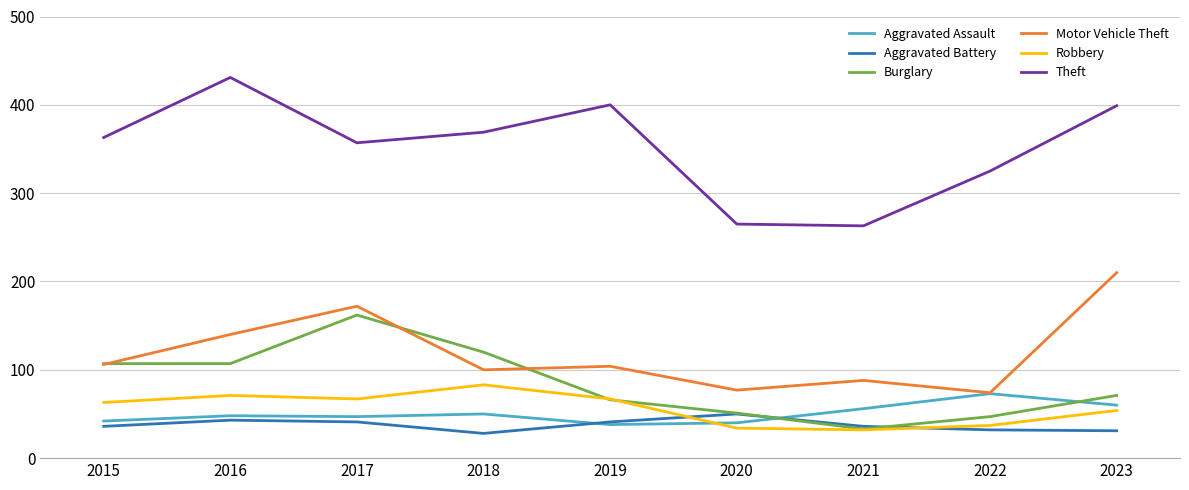

What is the approximate value of Aggravated Assault at 2023?

60